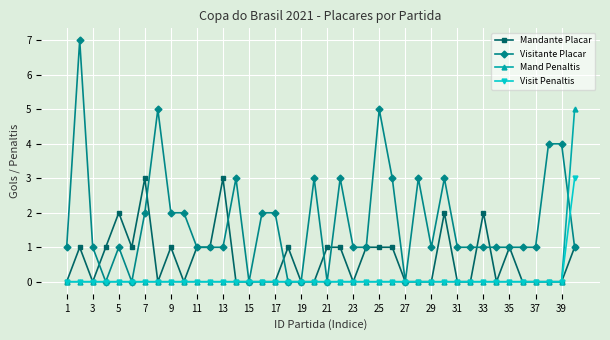

What is the value of the Mandante Placar point at the 25th from the left?

1